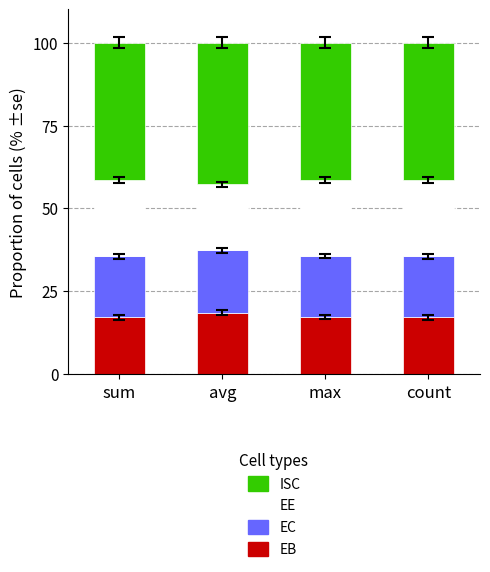

What is the maximum value for EB?

18.5